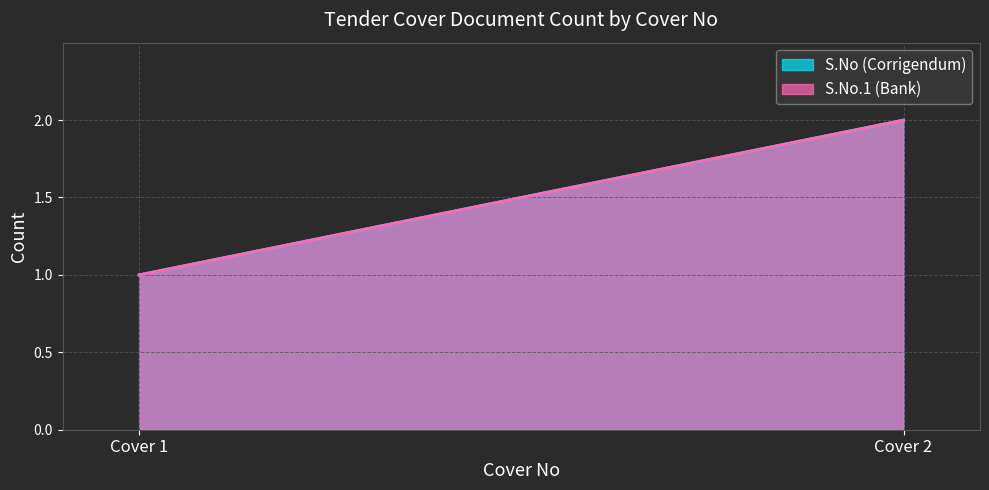

What is the lowest value of the S.No (Corrigendum) series?

1